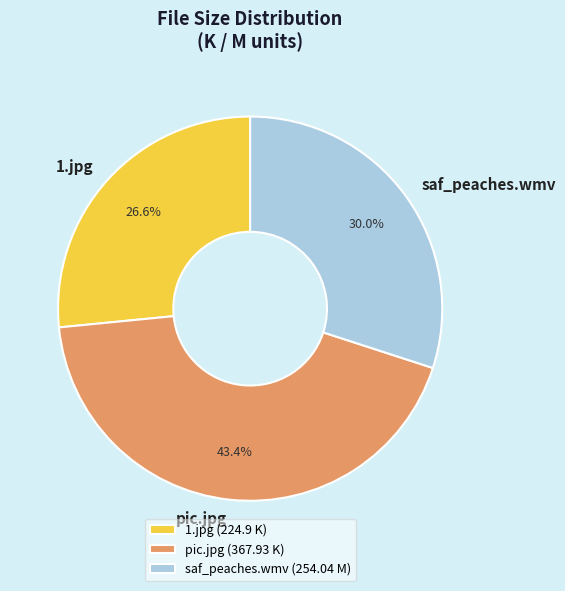

What is the ratio of the value at saf_peaches.wmv to the value at 1.jpg?

1.1